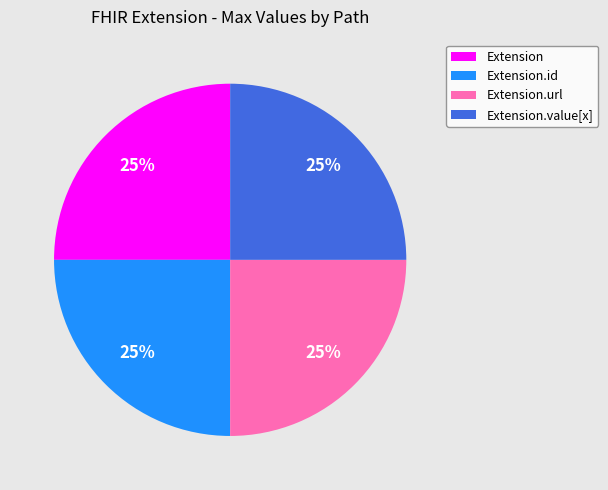

Count the number of slices in the pie.

4